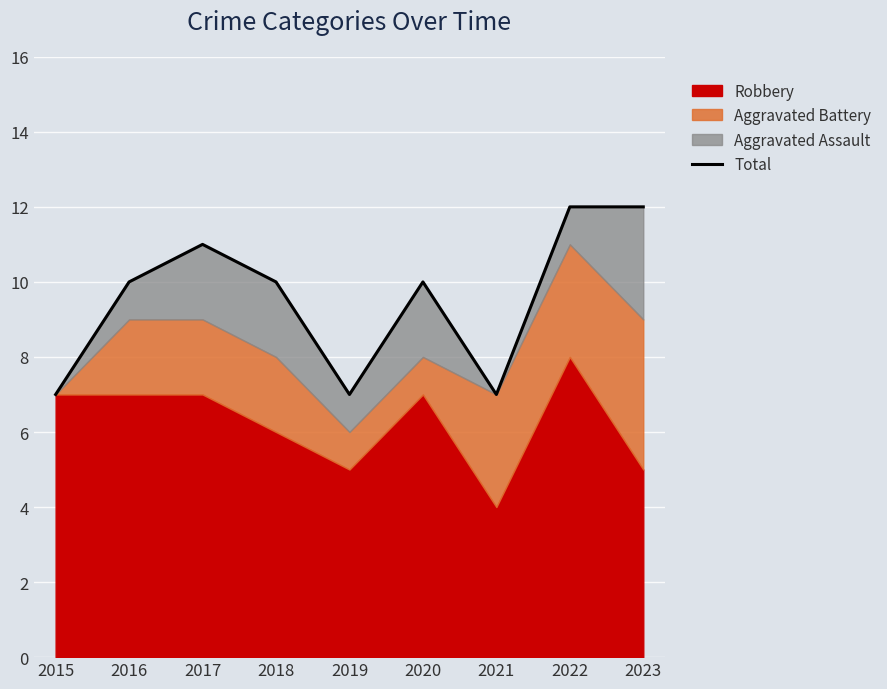

How many interior local peaks (higher than both neighbors) does the data have?

2